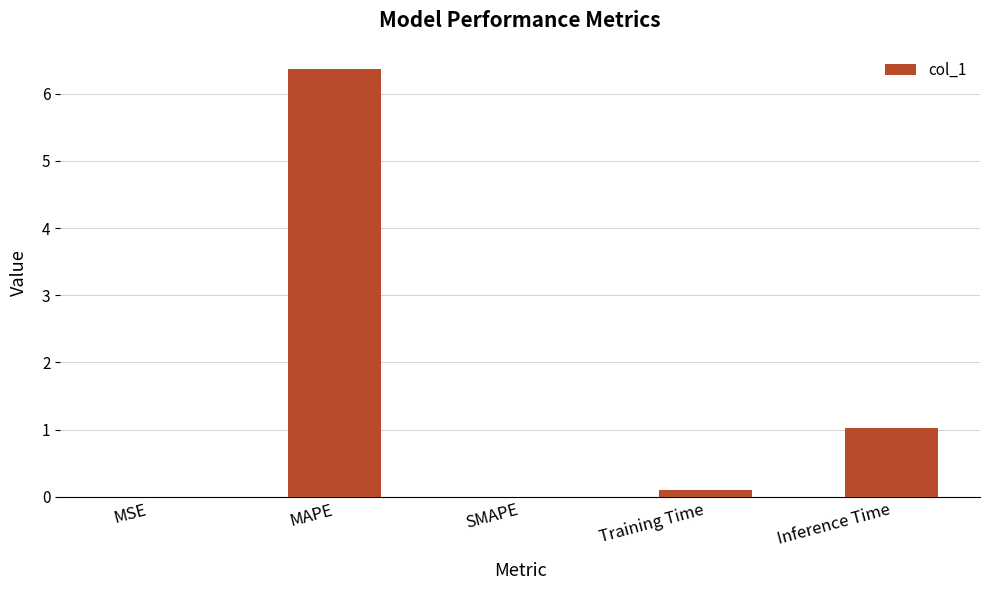

What is the sum of all values?

7.5